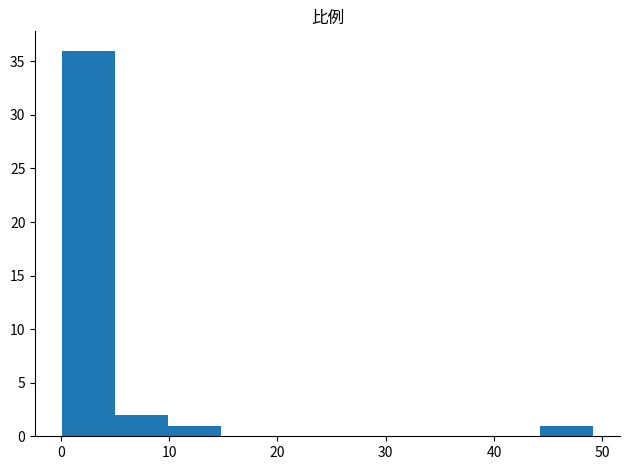

Reading left to right, transcribe this chart: for each bar, give the range it covers on the x-axis and its height. Neither the bar edges nor the heights are printed on the chart, so give them approximately, as read against the axes.

0 to 5: 36
5 to 10: 2
10 to 15: 1
15 to 20: 0
20 to 25: 0
25 to 30: 0
30 to 34: 0
34 to 39: 0
39 to 44: 0
44 to 49: 1